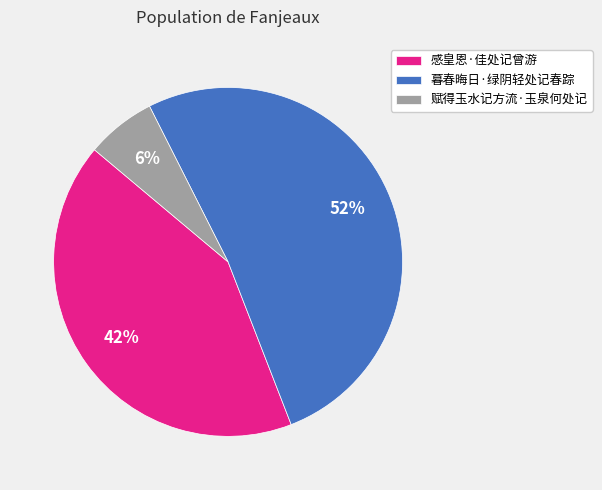

To the nearest percent, what percentage of the pie is 赋得玉水记方流·玉泉何处记?

6%